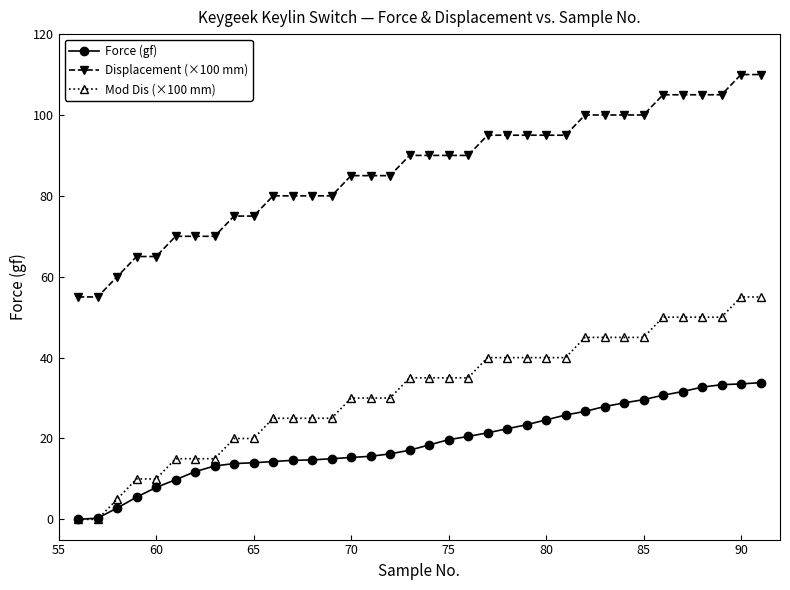

Rank the series by their maximum value, from lowest to highest.

Force (gf), Mod Dis (×100 mm), Displacement (×100 mm)